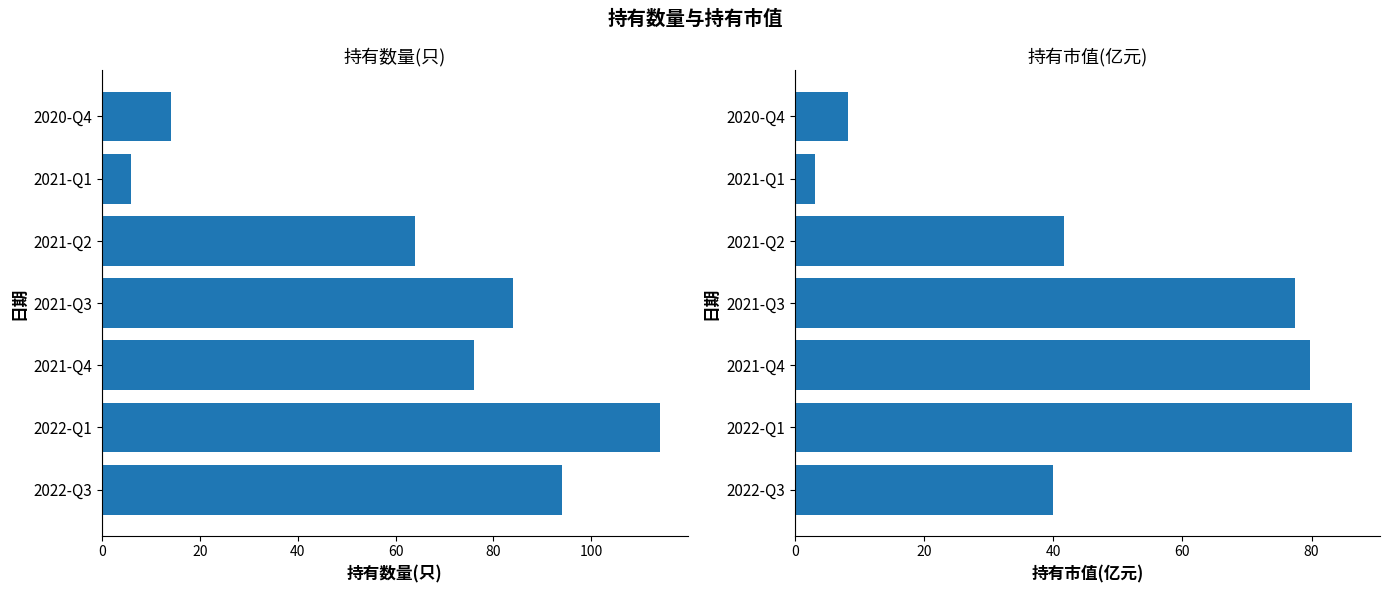

Is the value of 持有市值(亿元) at 2020-Q4 greater than the value of 持有数量(只) at 2022-Q3?

No